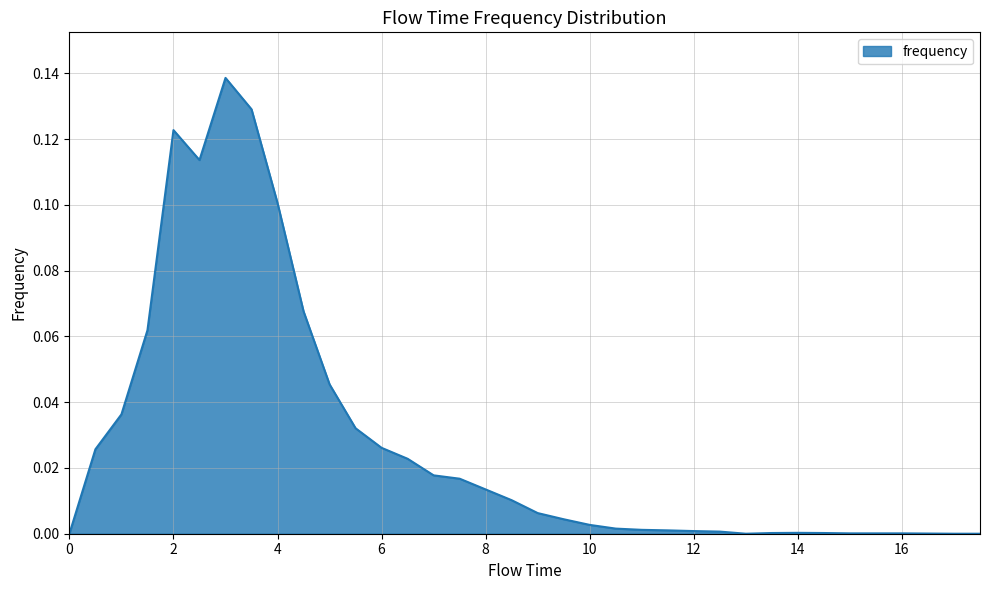

Does the chart display data point markers on the line(s)?

No